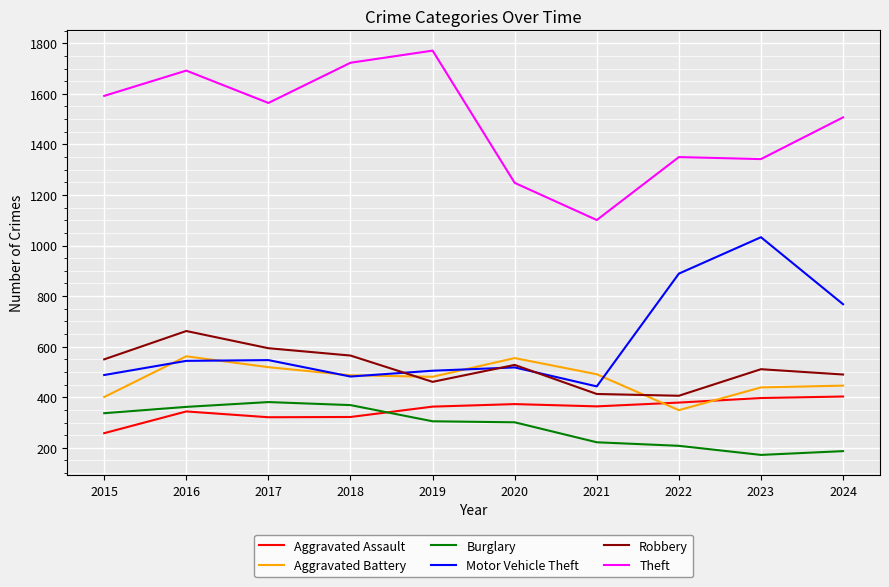

True or false: Aggravated Battery and Theft intersect in this chart.

False